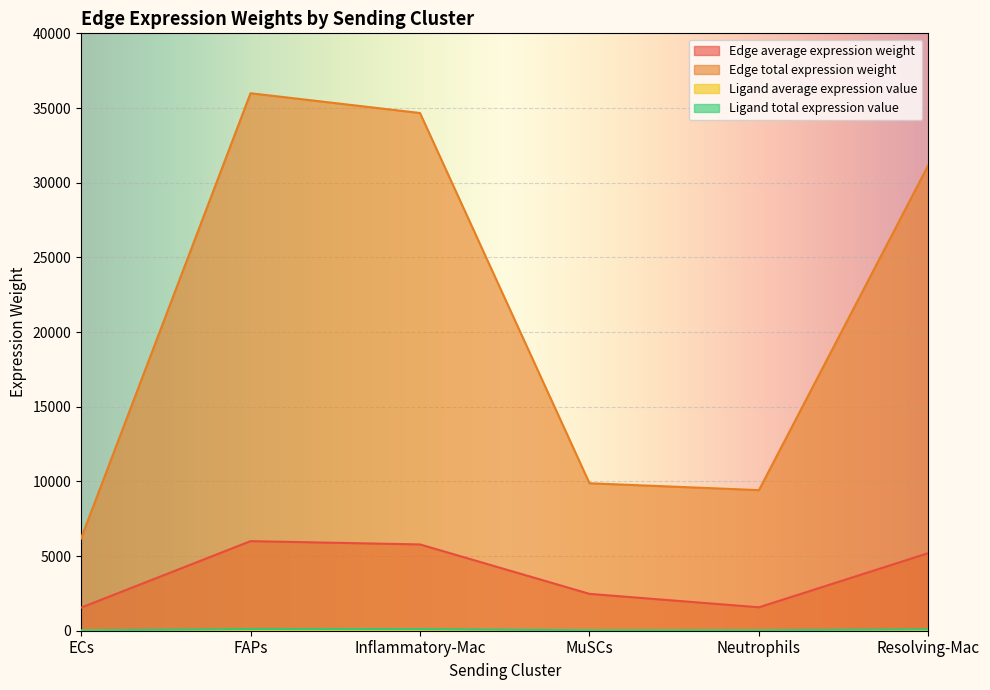

True or false: Edge total expression weight and Edge average expression weight intersect in this chart.

False